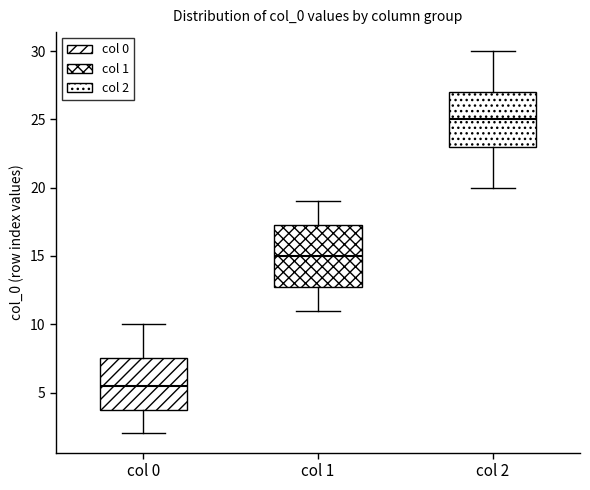

Comparing the boxes themselves (not the whiskers), which one is the tallest?

col 1